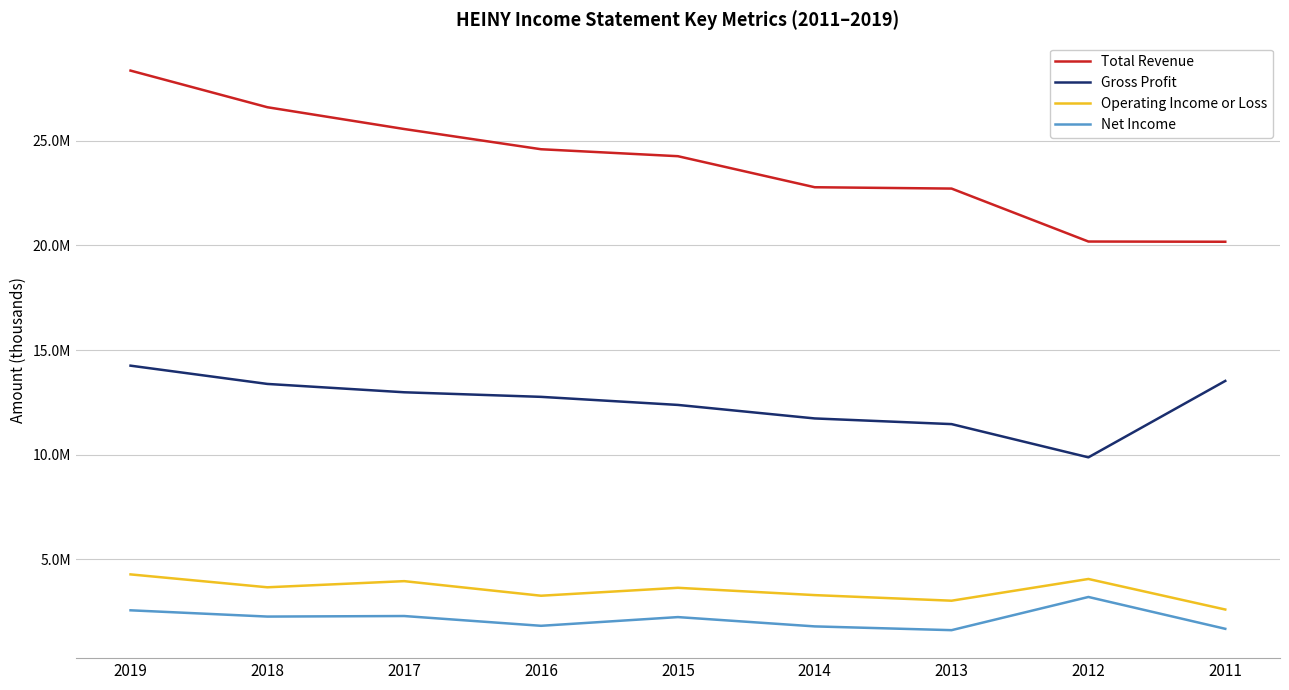

Reading left to right, transcribe all the data shown in this chart.

Total Revenue: 2019=28352900	2018=26602200	2017=25561300	2016=24594900	2015=24262500	2014=22779100	2013=22715200	2012=20184500	2011=20174300
Gross Profit: 2019=14252800	2018=13379800	2017=12981100	2016=12762300	2015=12376700	2014=11730800	2013=11459900	2012=9872100	2011=13523500
Operating Income or Loss: 2019=4278500	2018=3662300	2017=3955600	2016=3258900	2015=3637400	2014=3288500	2013=3021100	2012=4059300	2011=2600000
Net Income: 2019=2562200	2018=2262900	2017=2288900	2016=1821700	2015=2238000	2014=1793300	2013=1613500	2012=3199600	2011=1678500